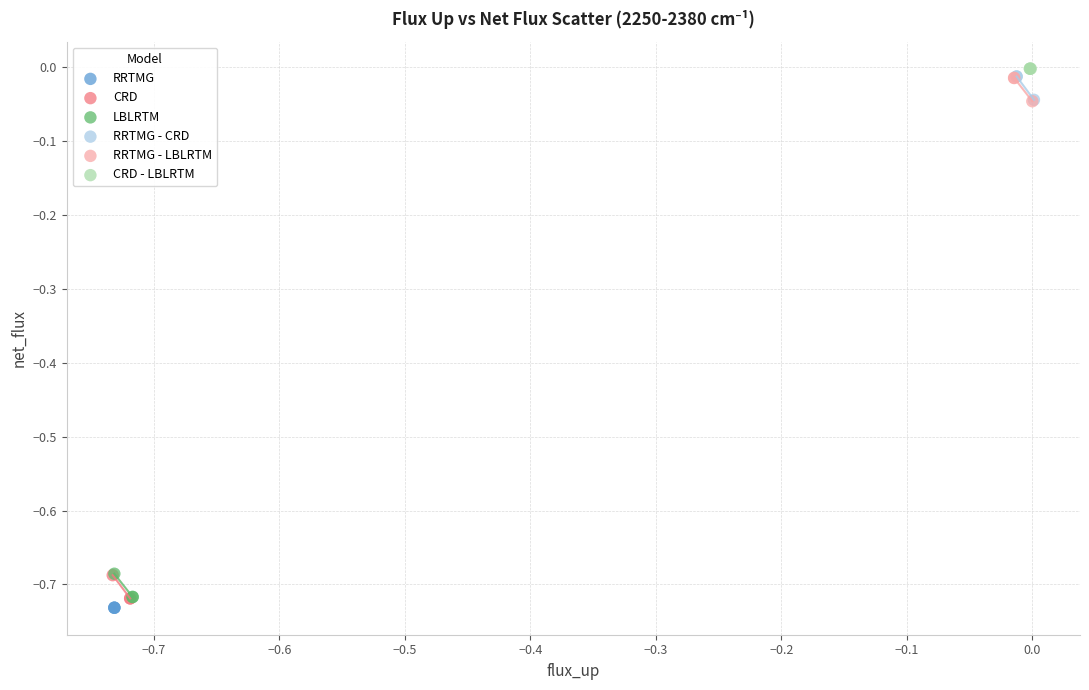

What are all the series names shown in the legend?

RRTMG, CRD, LBLRTM, RRTMG - CRD, RRTMG - LBLRTM, CRD - LBLRTM